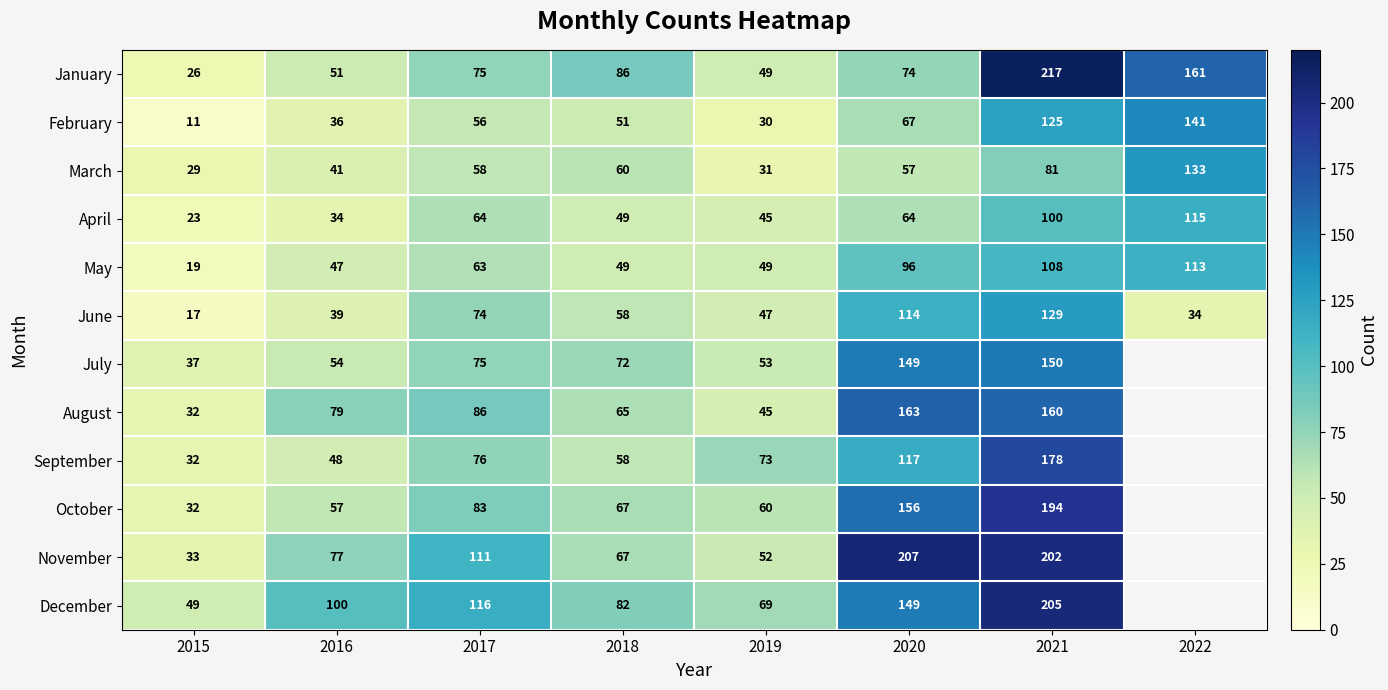

Is it true that November equals 76 at 2019?

False